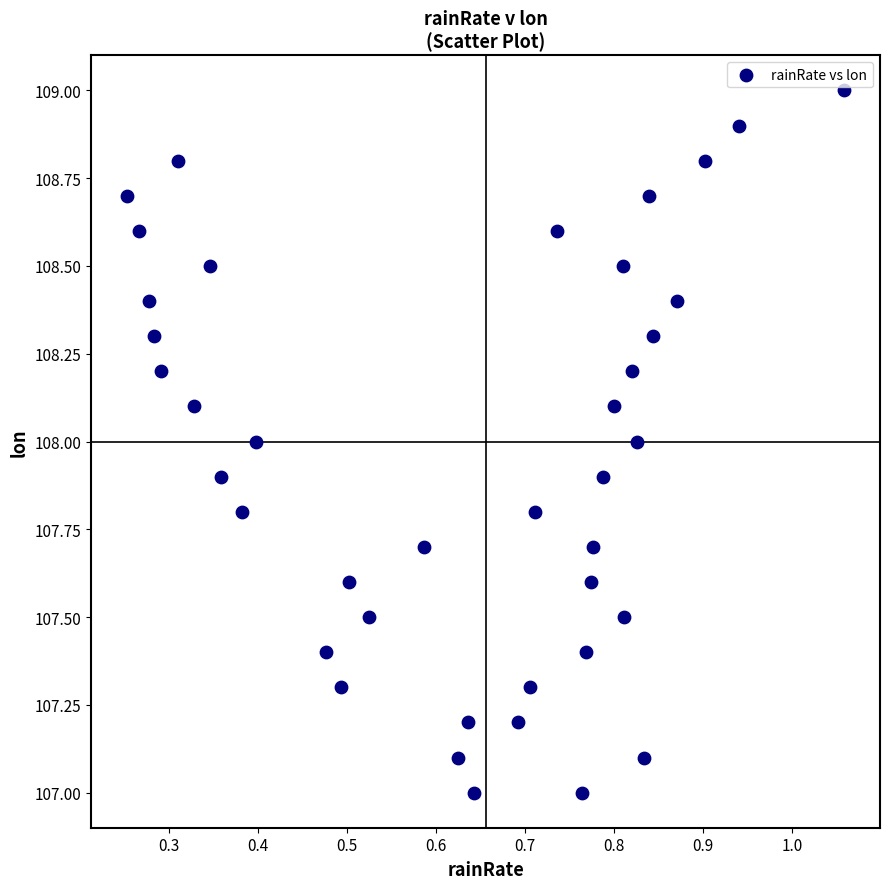

What is the range of Y values (max minus min)?

2.0